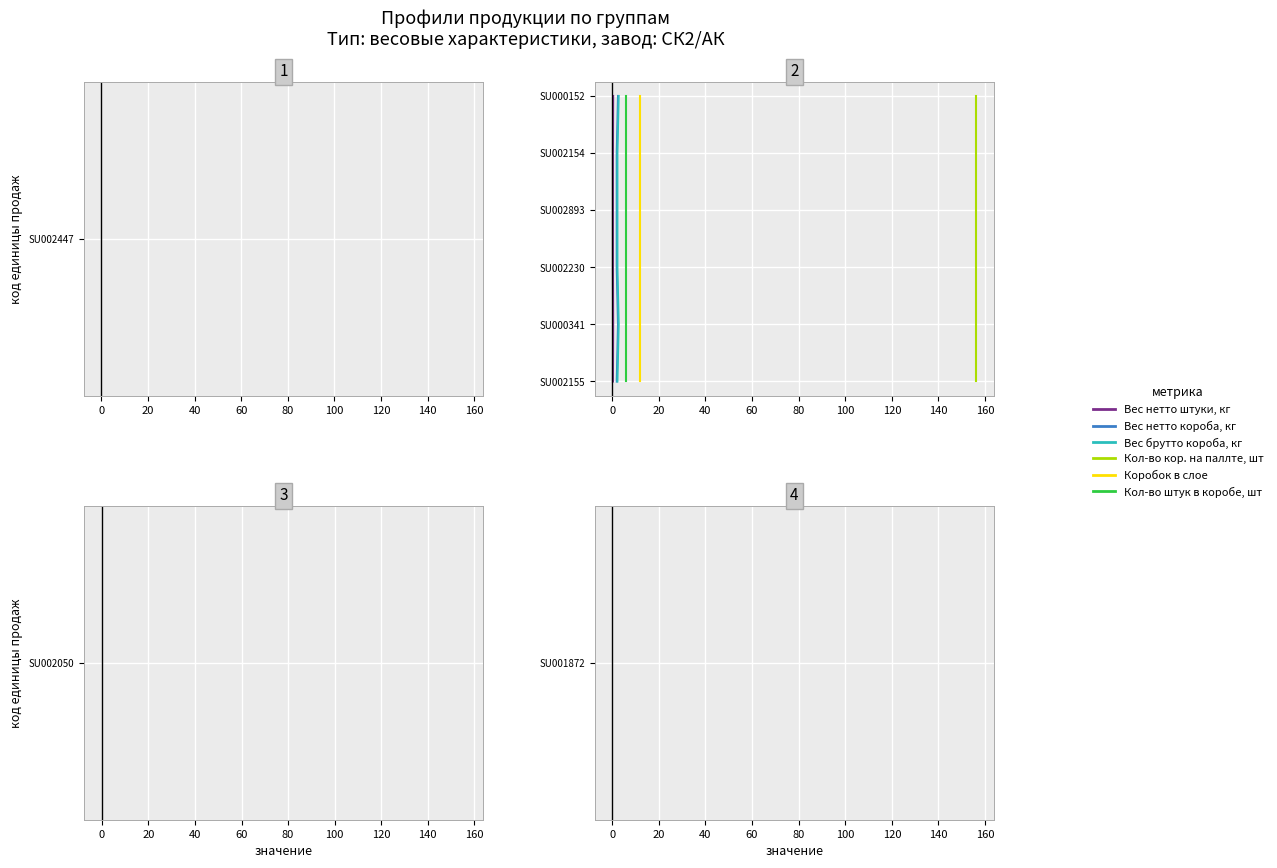

Is it true that Кол-во кор. на паллте, шт equals 1 at 0?

True